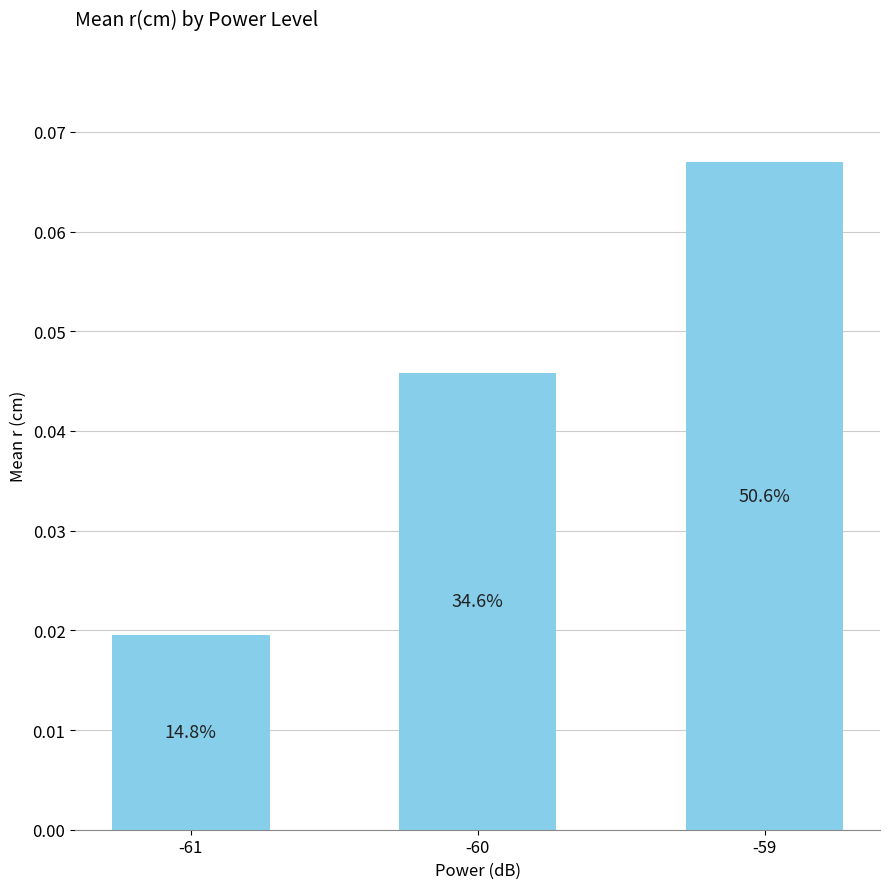

What is the sum of the values at -59 and -60?

0.1